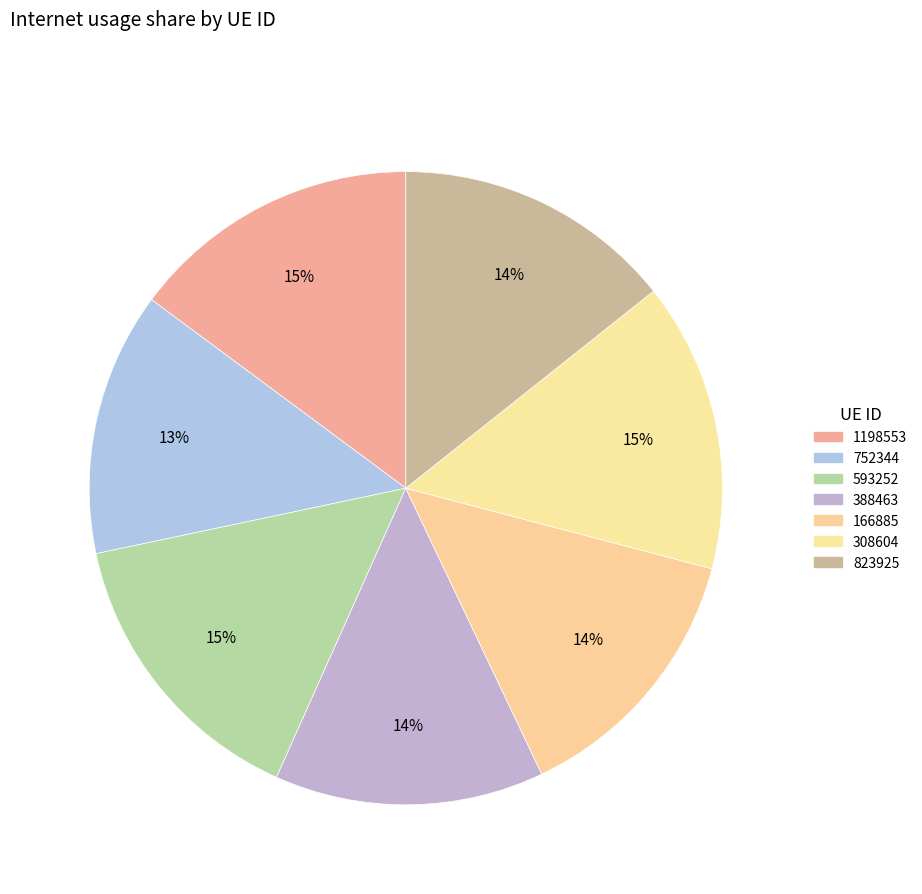

To the nearest percent, what is the difference between the largest and smallest slice percentages?

2%